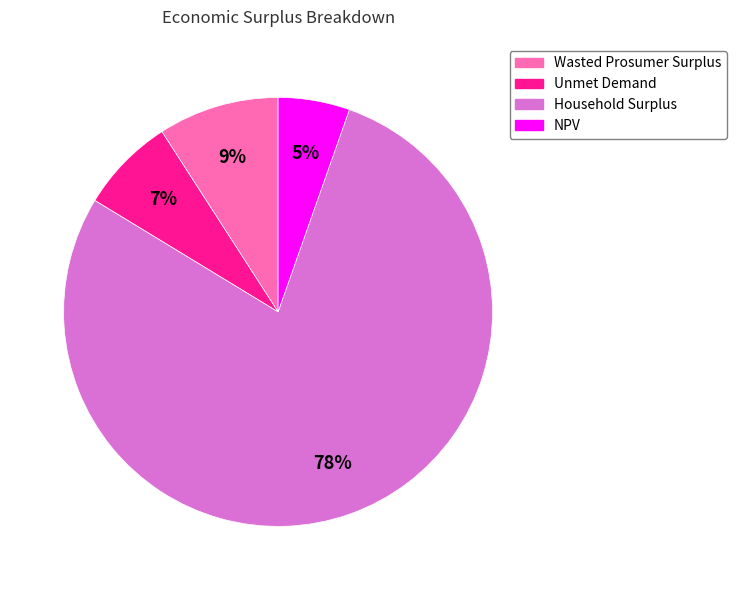

To the nearest percent, what is the difference between the NPV and Unmet Demand slice percentages?

2%